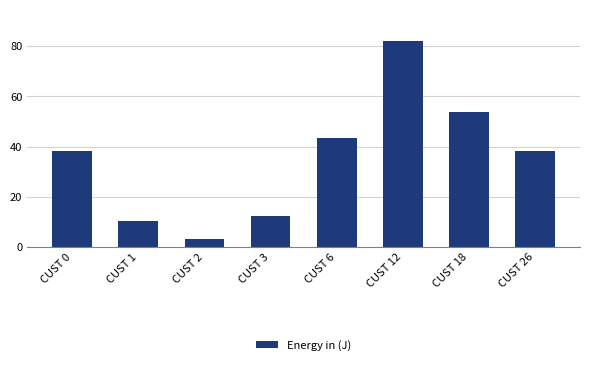

At which label is the value closest to 42?

CUST 6